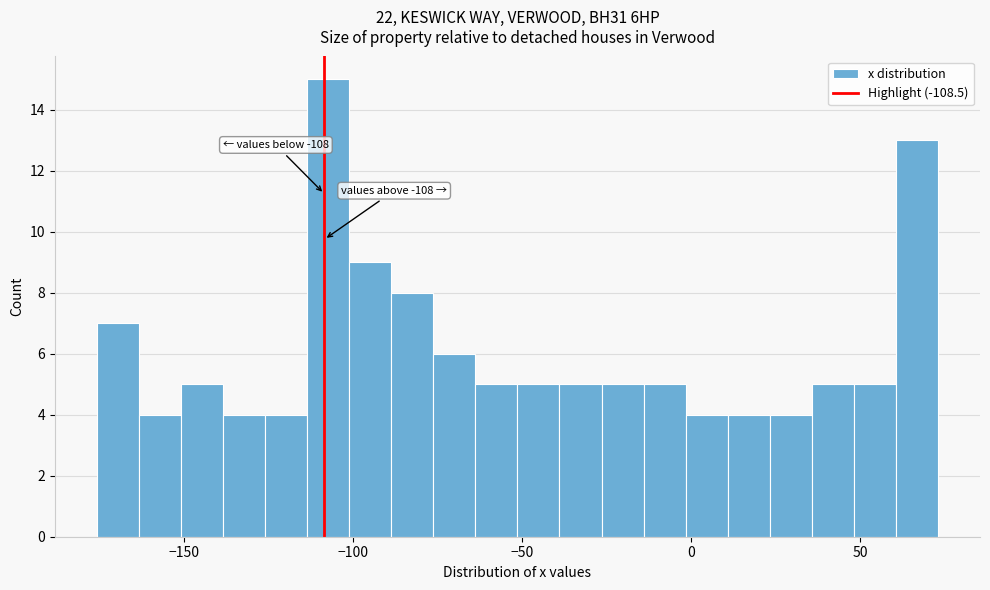

Read against the x-axis, roughly where is the centre of the tallest bar?

-105